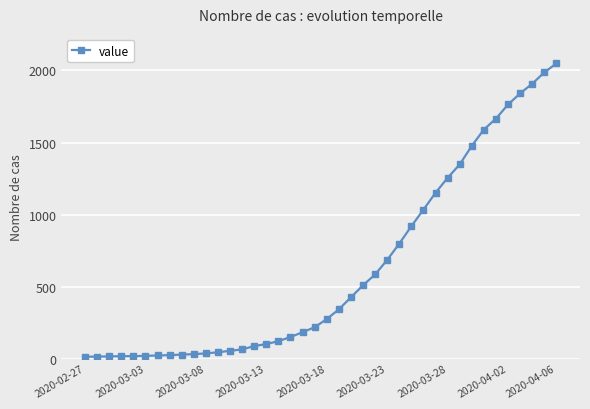

What is the difference between the maximum and minimum values?

2036